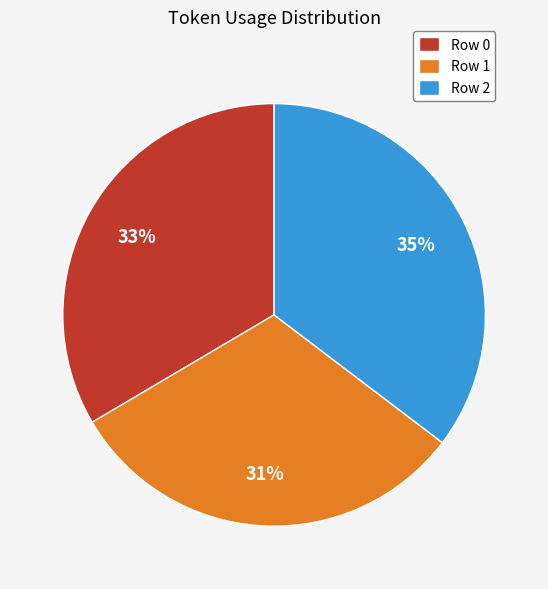

Is there a majority slice in this chart?

No